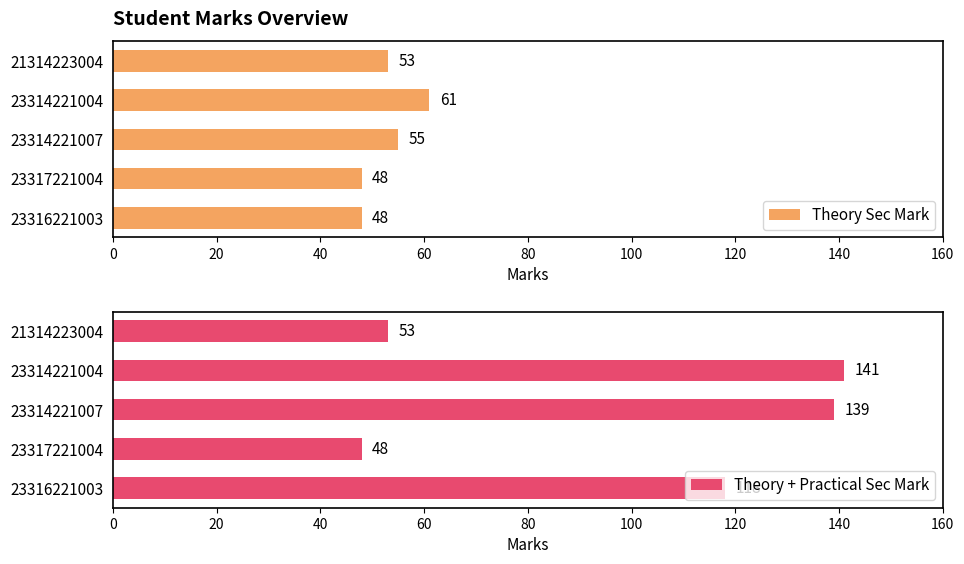

What is the value of the Theory Sec Mark bar at the 1st from the left?

53